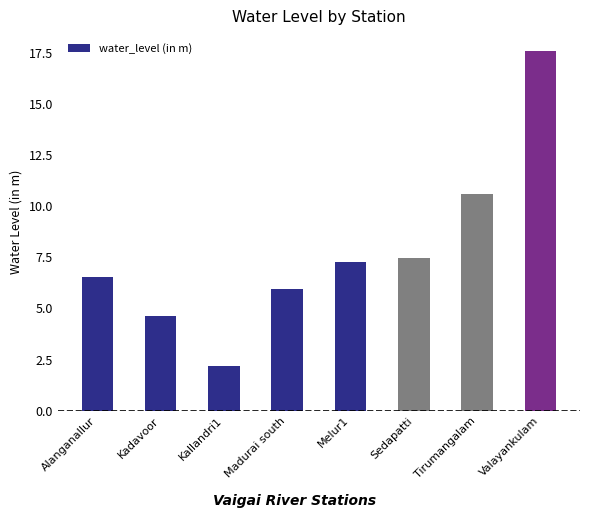

How many categories are shown in the chart?

8